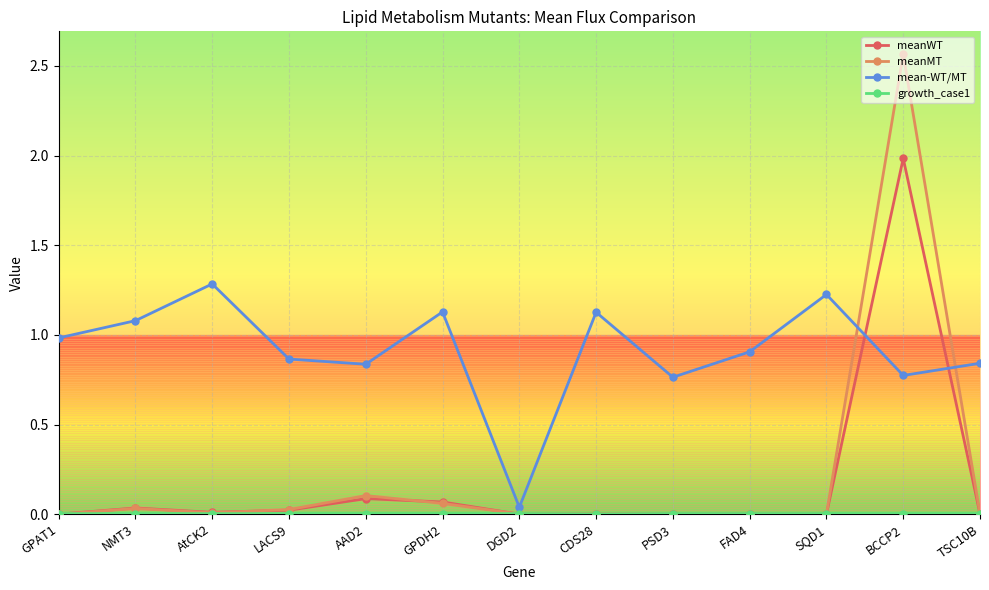

Does the chart have visible grid lines?

Yes